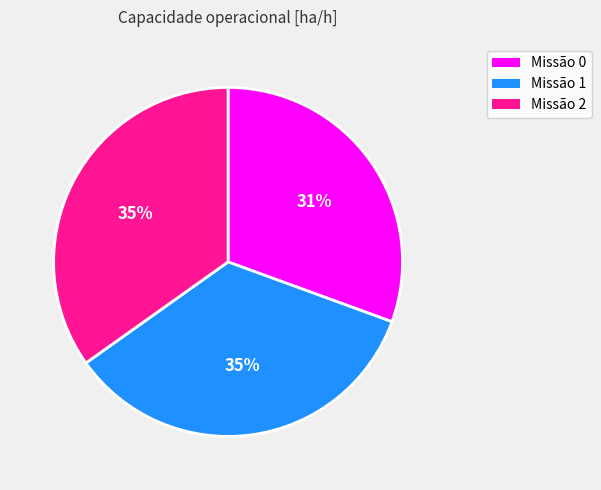

To the nearest percent, what is the average slice percentage?

33%